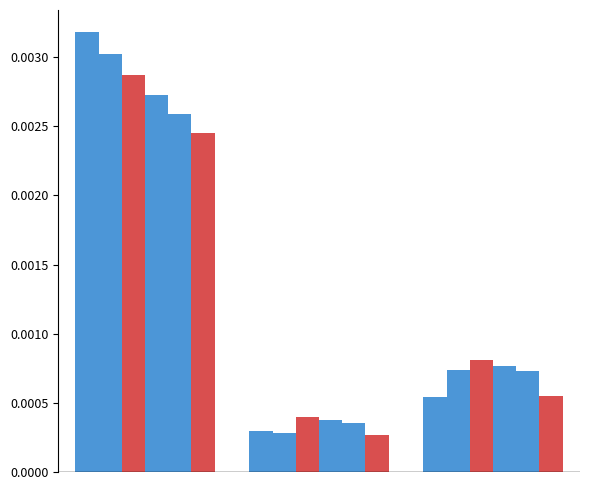

True or false: Y2-Q2 has a value of 0.0 at 2.

False